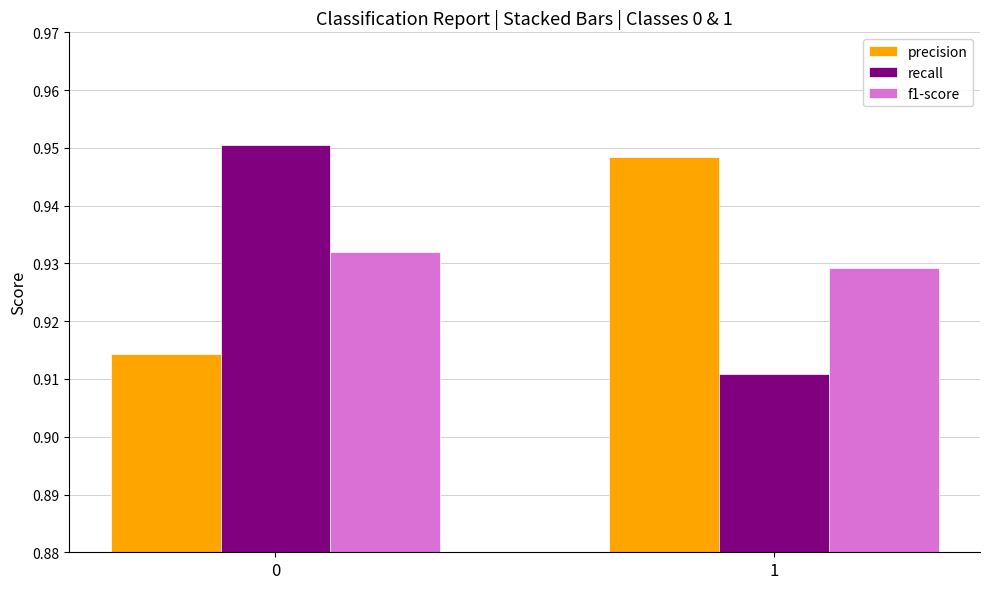

What is the sum of all f1-score values?

1.9